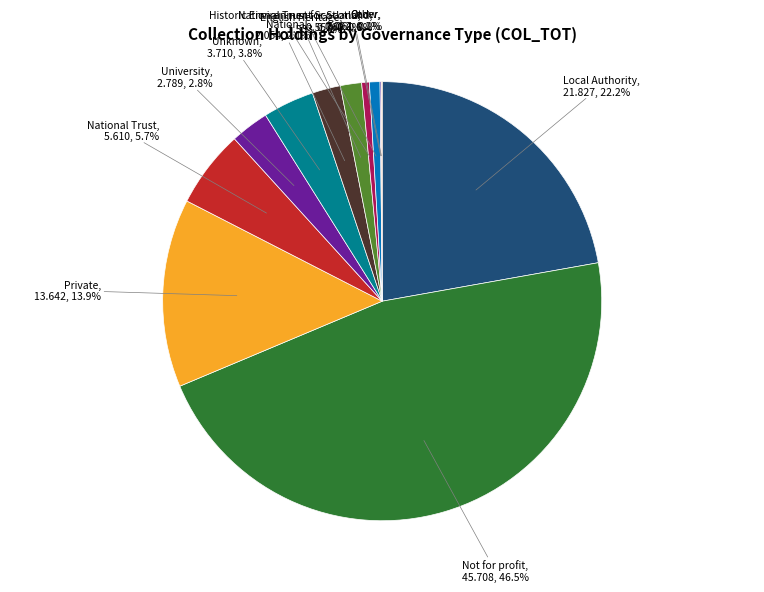

Which category has the biggest portion of the pie?

Not for profit